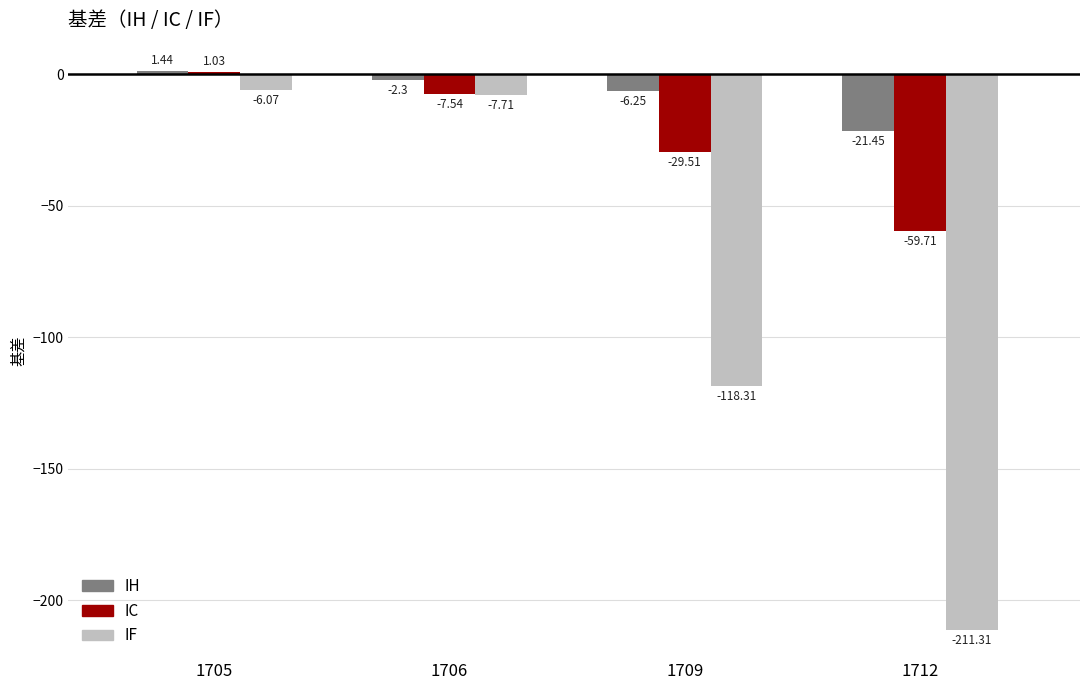

What is the minimum value shown in the chart?

-211.3